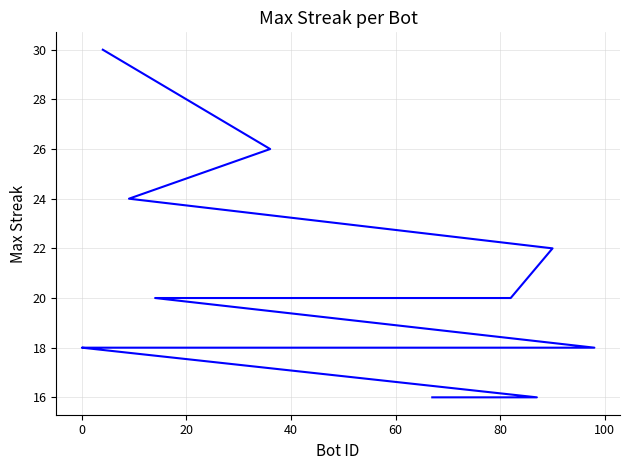

What is the smallest value displayed?

16